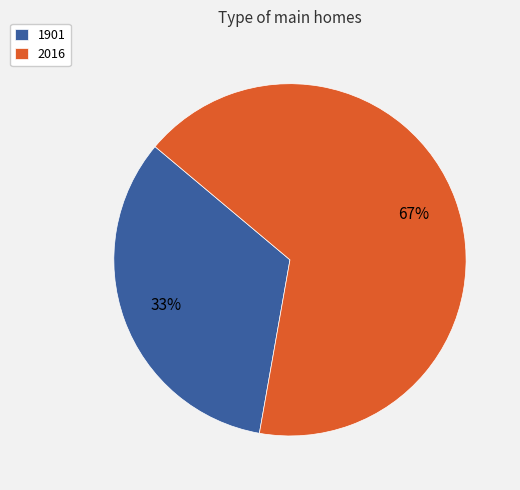

To the nearest percent, what is the average slice percentage?

50%